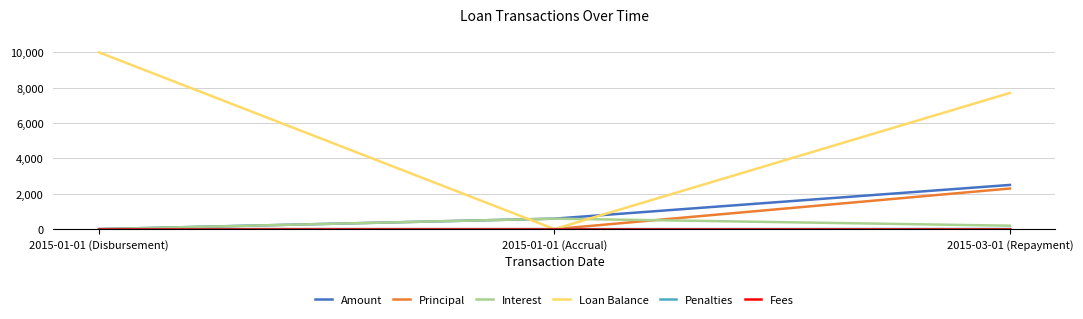

List the labels in order of Amount value, smallest first.

2015-01-01 (Disbursement), 2015-01-01 (Accrual), 2015-03-01 (Repayment)